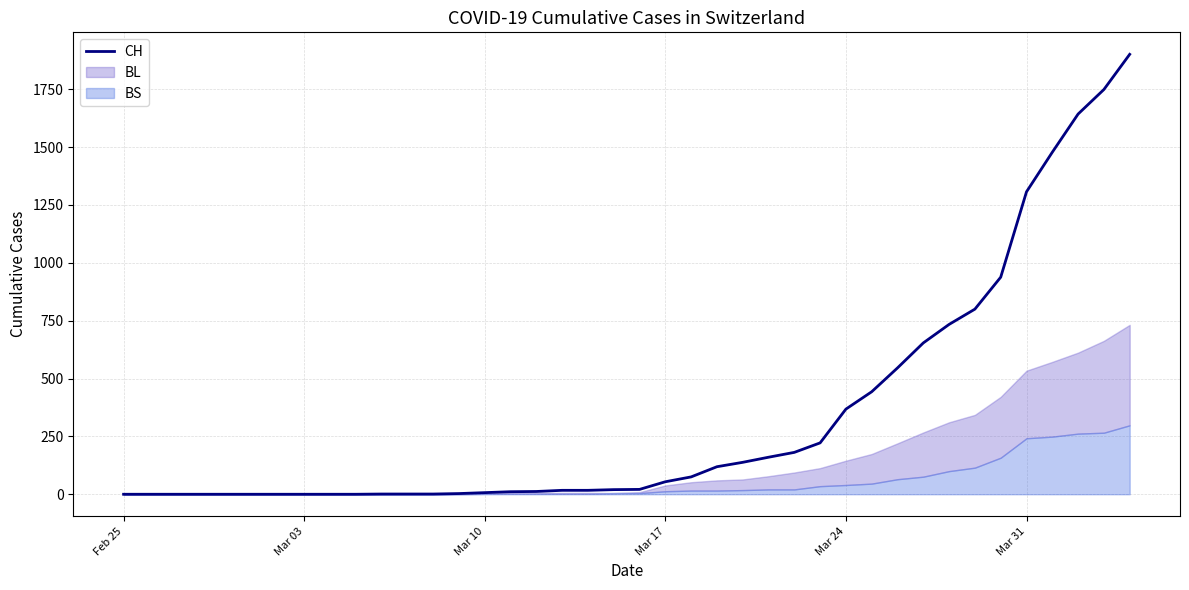

What is the maximum value for CH?

1901